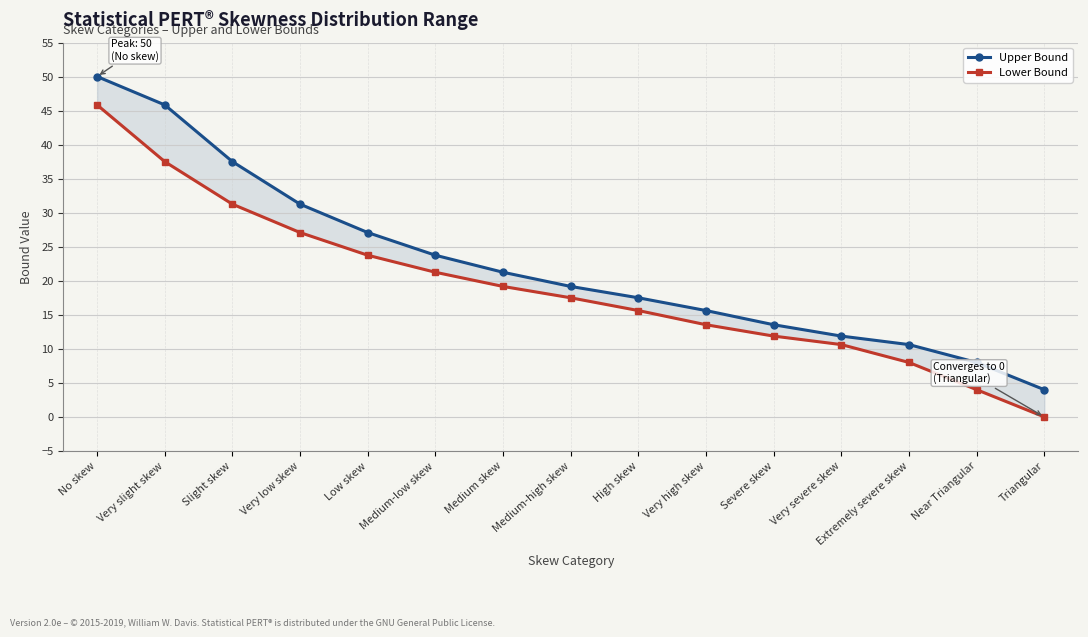

Reading left to right, transcribe all the data shown in this chart.

Upper Bound: 50.0	45.8	37.5	31.3	27.1	23.8	21.2	19.2	17.5	15.6	13.5	11.9	10.6	8.0	4.0
Lower Bound: 45.8	37.5	31.3	27.1	23.8	21.2	19.2	17.5	15.6	13.5	11.9	10.6	8.0	4.0	0.0